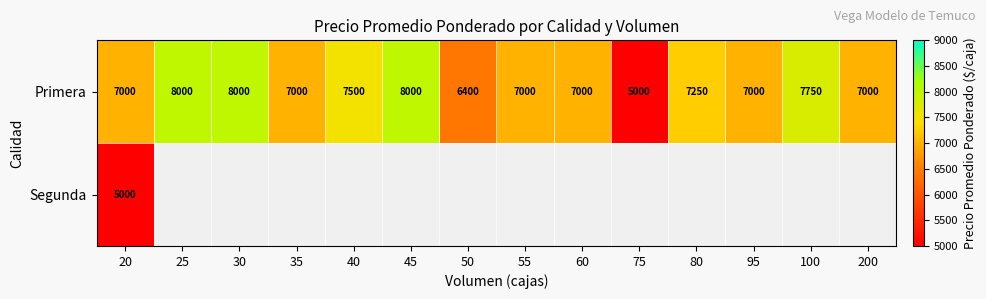

What is the sum of all Primera values?

99900